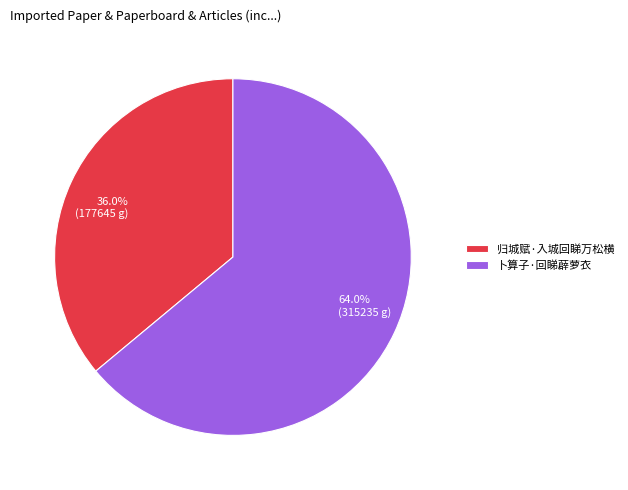

Which slice represents more than half of the pie?

卜算子·回睇薜萝衣